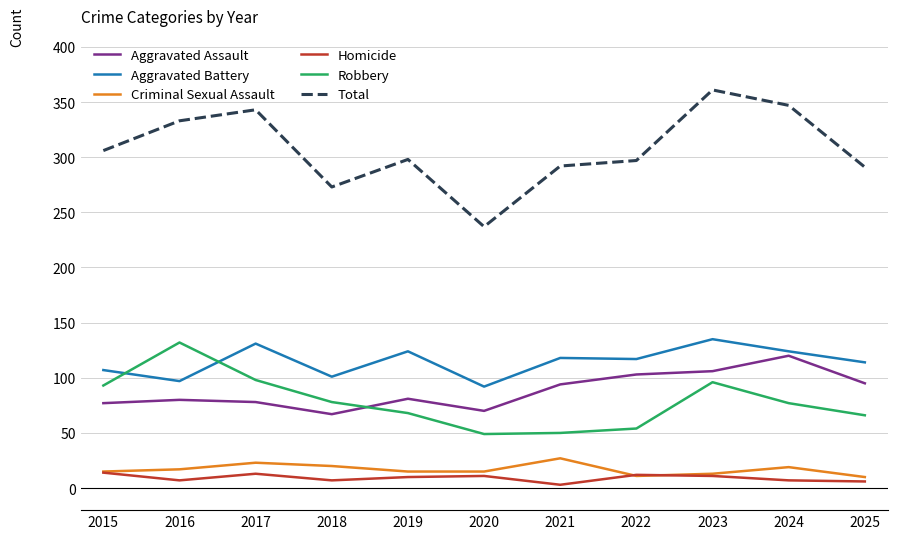

Between 2016 and 2019, which series saw the biggest shift?

Robbery